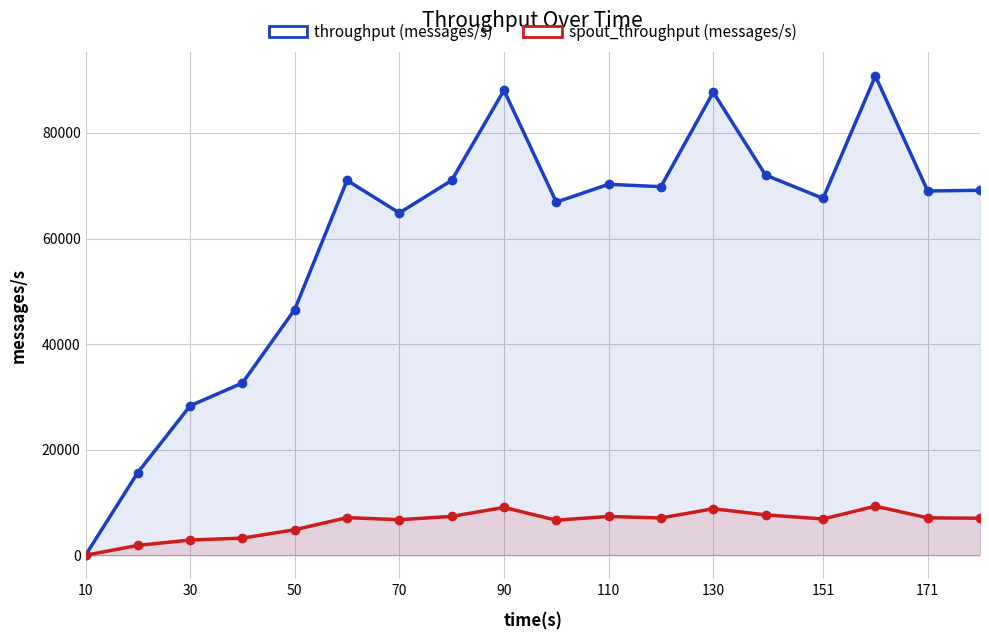

What are all the series names shown in the legend?

throughput (messages/s), spout_throughput (messages/s)